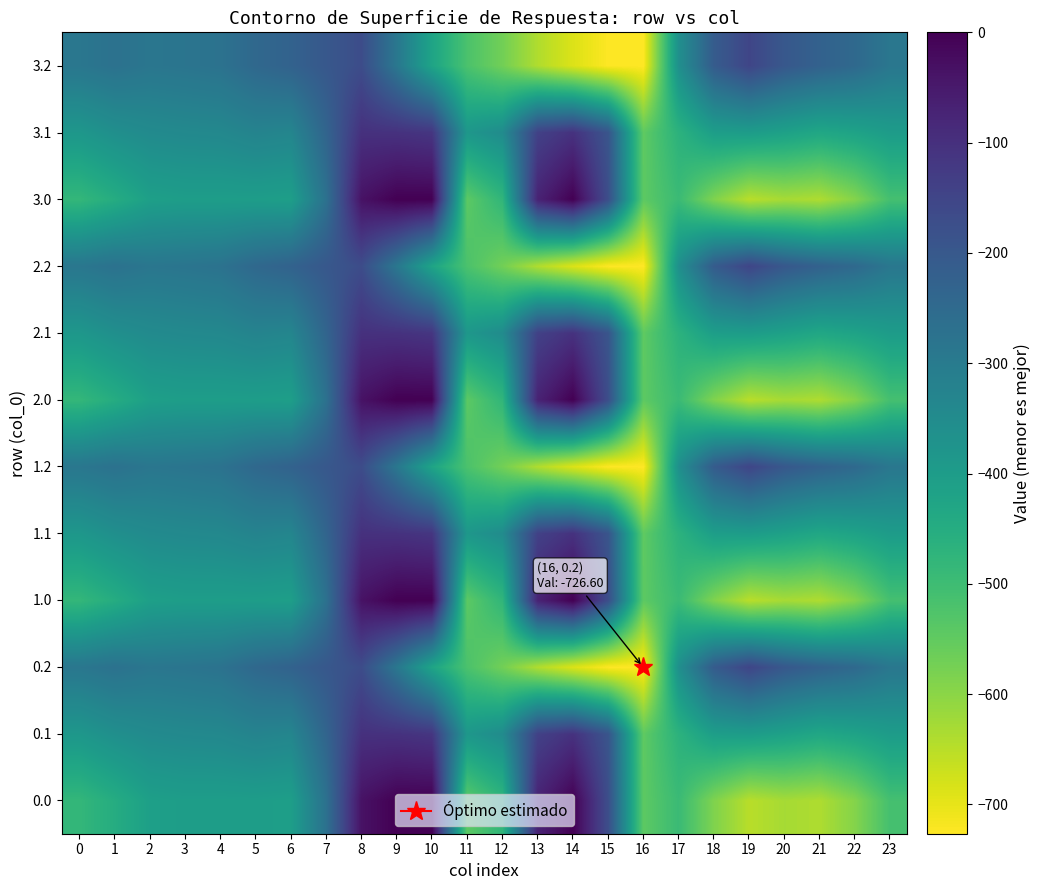

Rank the series at 20 from highest to lowest value.

0.2, 1.2, 2.2, 3.2, 0.1, 1.1, 2.1, 3.1, 0.0, 1.0, 2.0, 3.0